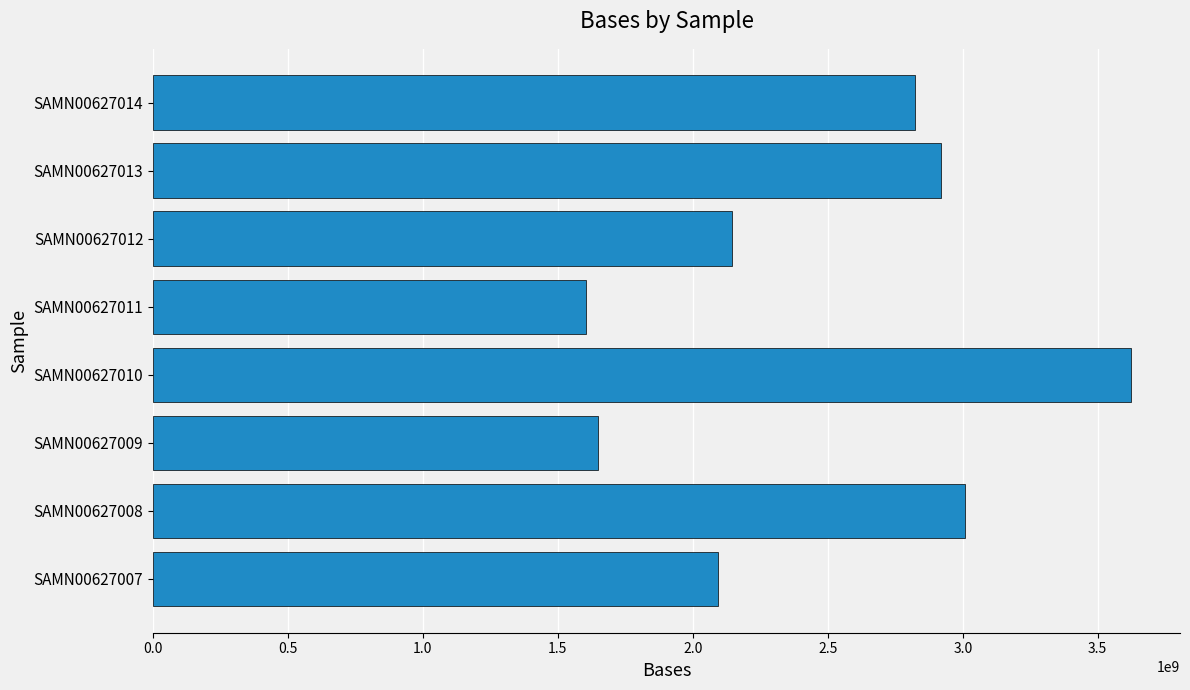

What is the sum of the values at SAMN00627009 and SAMN00627011?

3250630985